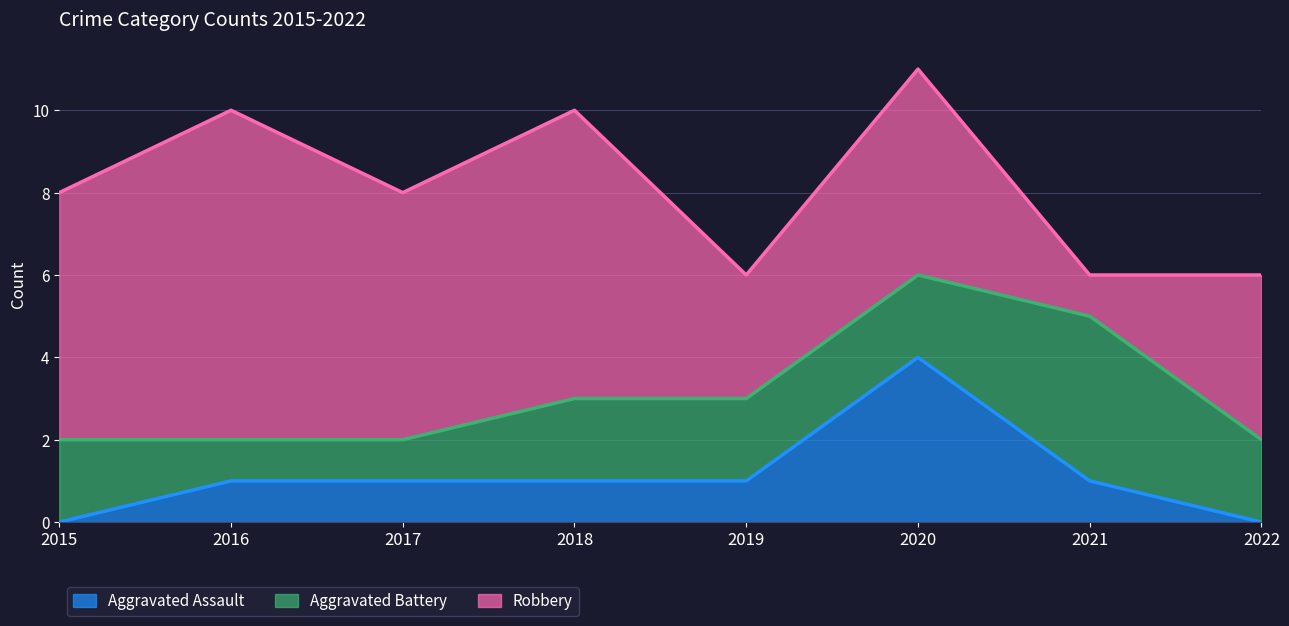

Which series has the largest range (max minus min)?

Robbery